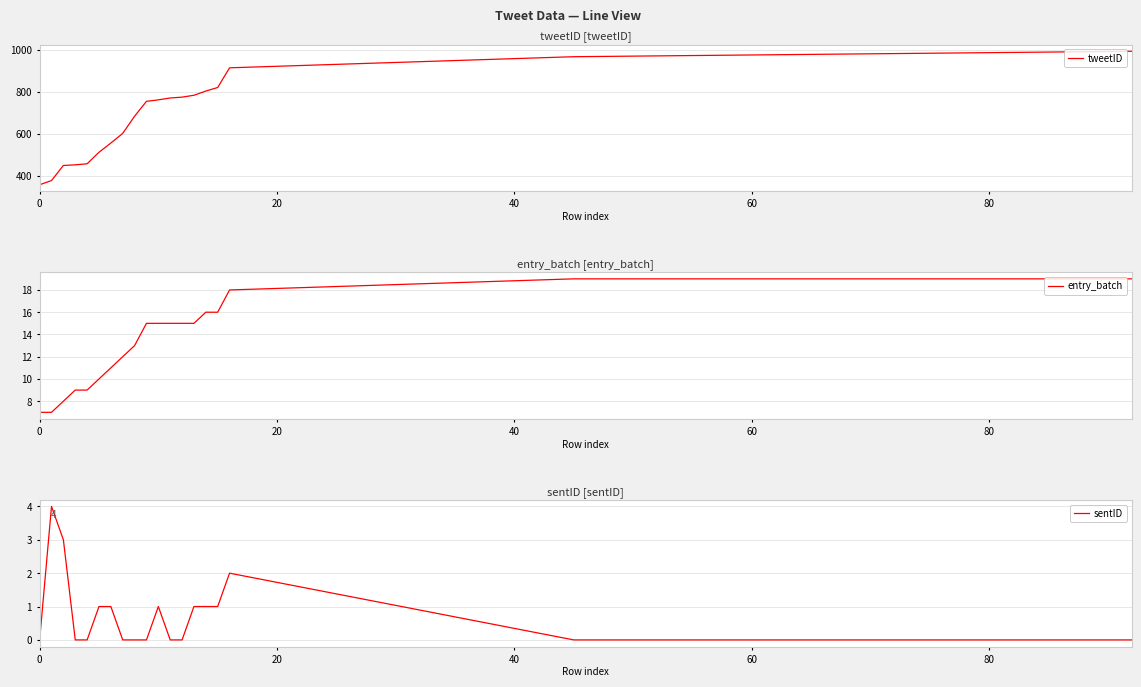

What is the sum of the entry_batch values at 11 and 10?

30